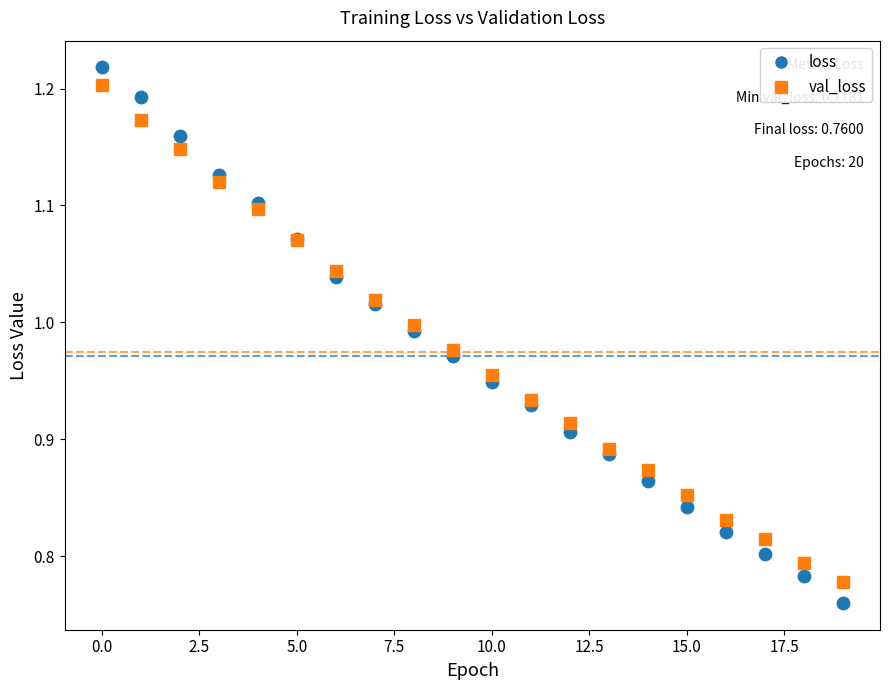

Which series has the widest spread of Y values?

loss